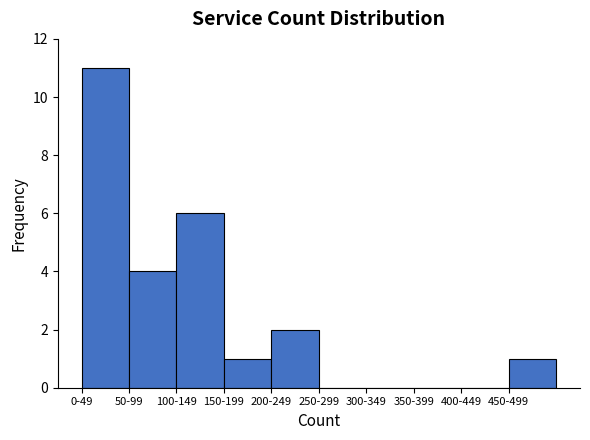

Reading right to left, extract all data points from this chart.

450-499=1	400-449=0	350-399=0	300-349=0	250-299=0	200-249=2	150-199=1	100-149=6	50-99=4	0-49=11